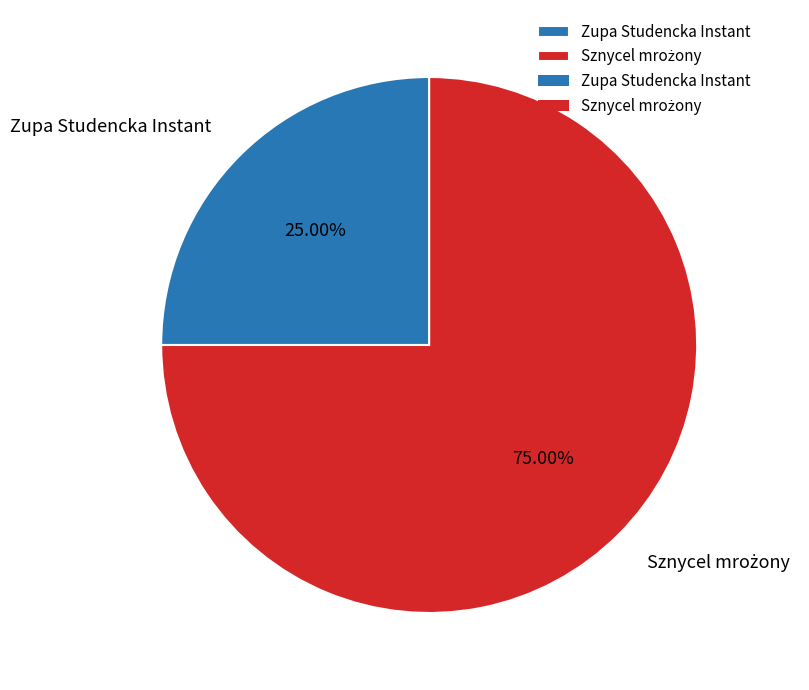

Is it true that Zupa Studencka Instant is 37% of the pie?

False